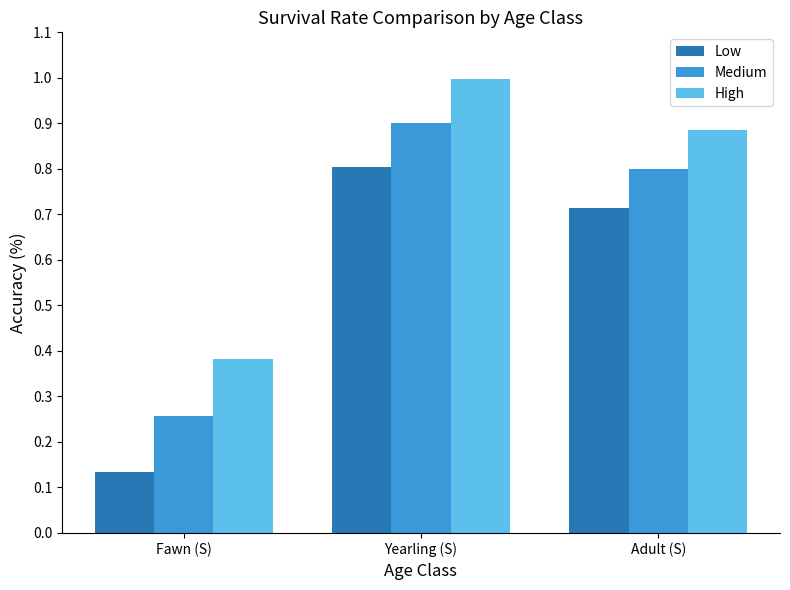

List the labels in order of Low value, largest first.

Yearling (S), Adult (S), Fawn (S)